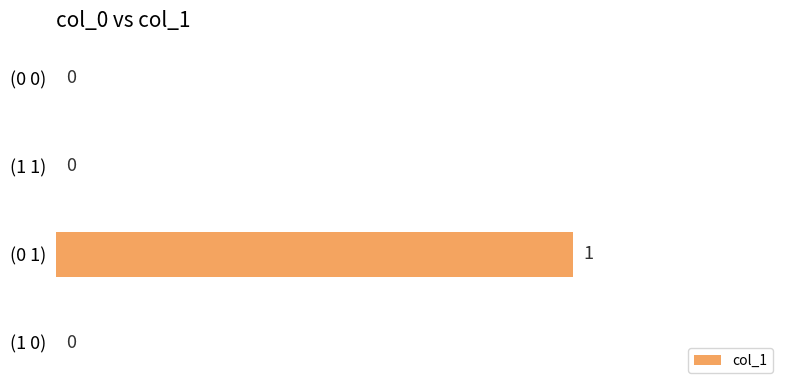

Reading top to bottom, list all the values displayed in this chart.

(0 0)=0	(1 1)=0	(0 1)=1	(1 0)=0